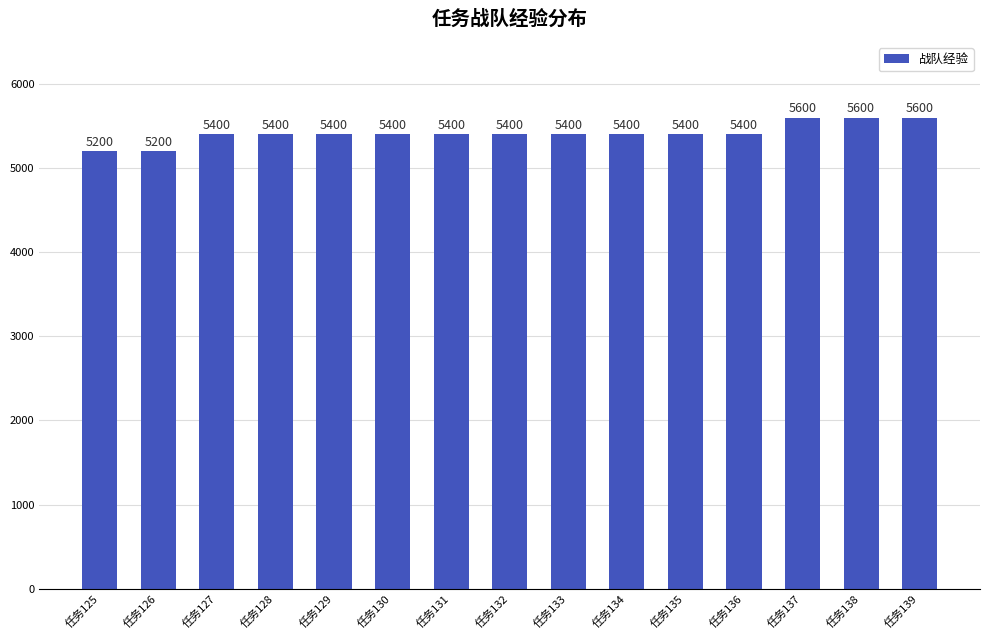

What is the smallest value displayed?

5200